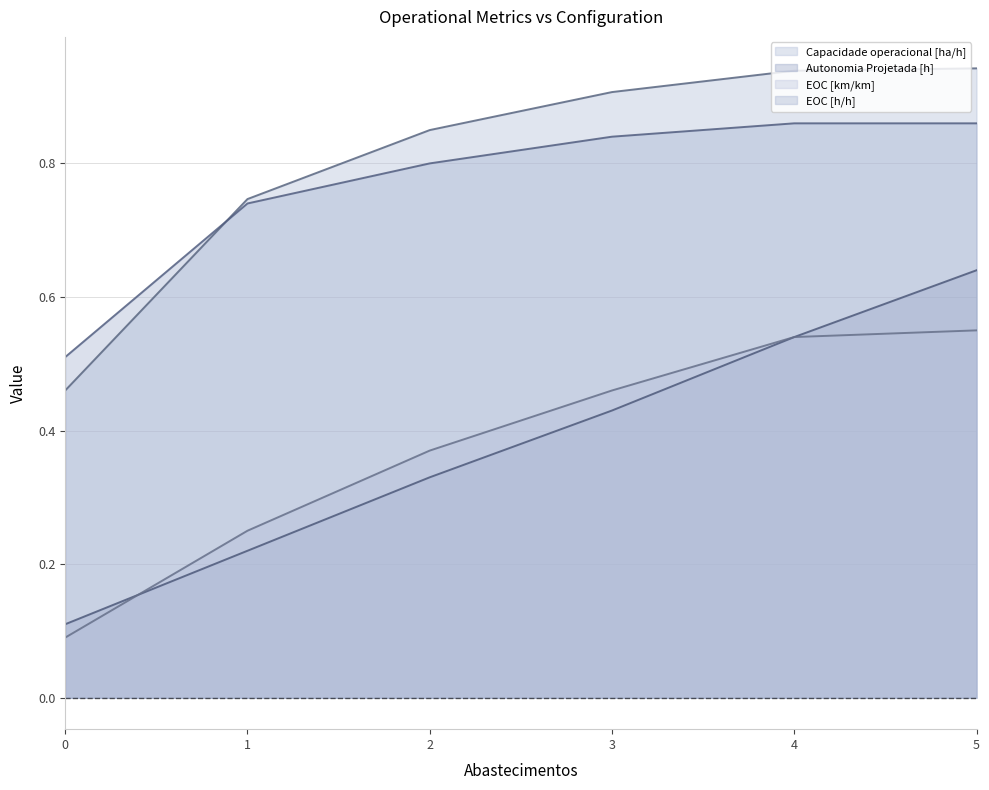

How many categories are shown in the chart?

6